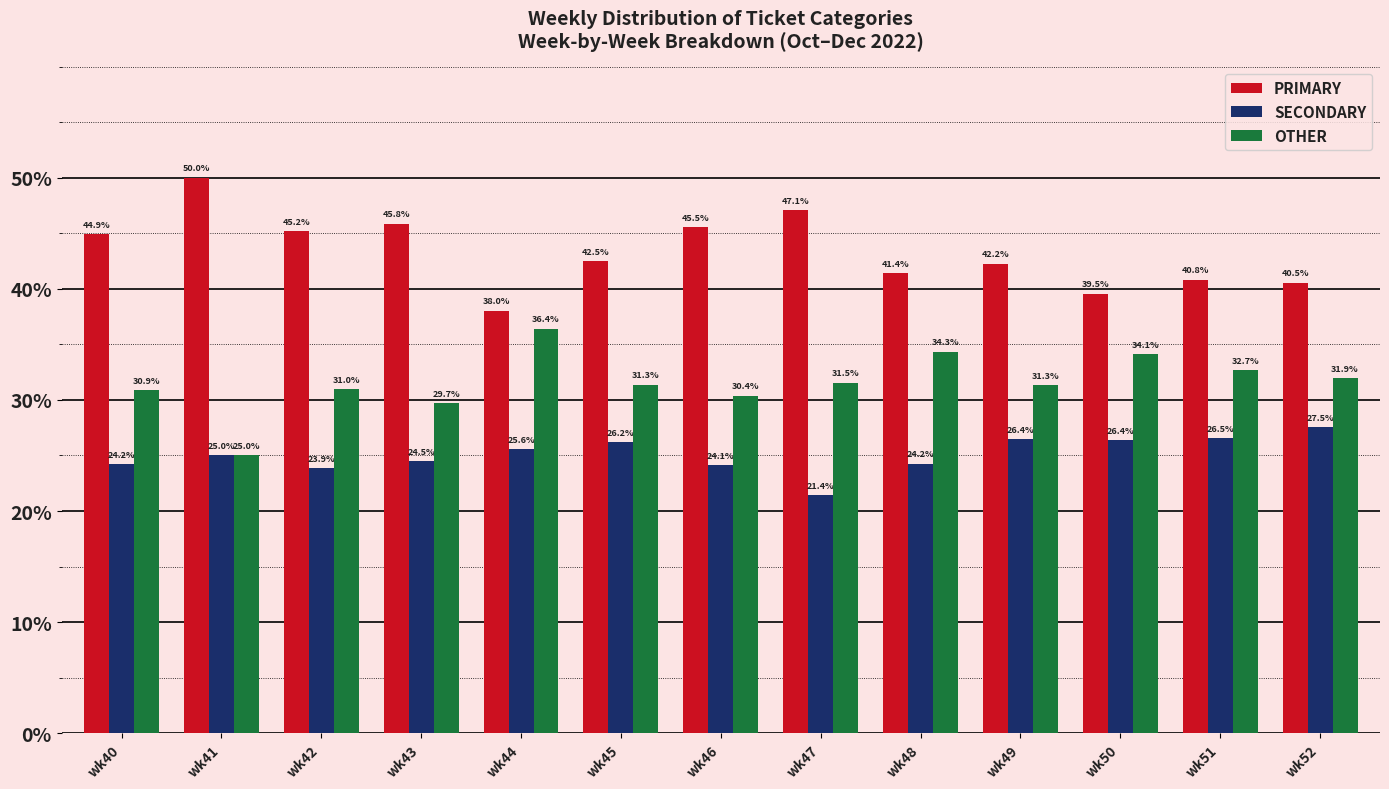

Read the PRIMARY value at wk44.

38.0